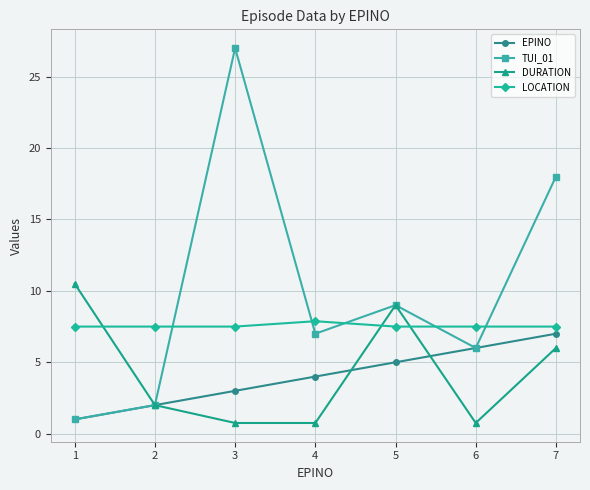

Reading left to right, extract all data points from this chart.

EPINO: 1=1.0	2=2.0	3=3.0	4=4.0	5=5.0	6=6.0	7=7.0
TUI_01: 1=1.0	2=2.0	3=27.0	4=7.0	5=9.0	6=6.0	7=18.0
DURATION: 1=10.5	2=2.0	3=0.8	4=0.8	5=9.0	6=0.8	7=6.0
LOCATION: 1=7.5	2=7.5	3=7.5	4=7.9	5=7.5	6=7.5	7=7.5